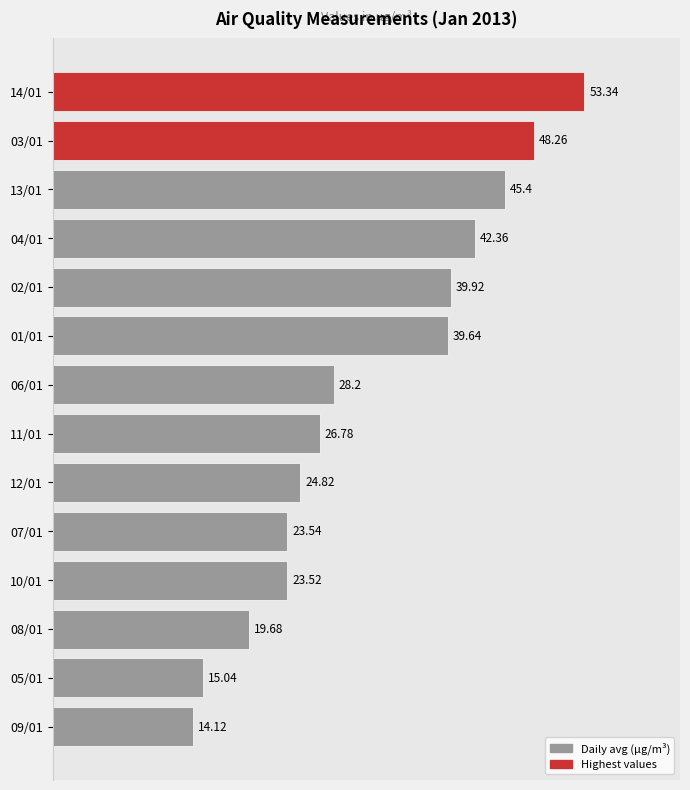

How many series are shown in this chart?

1